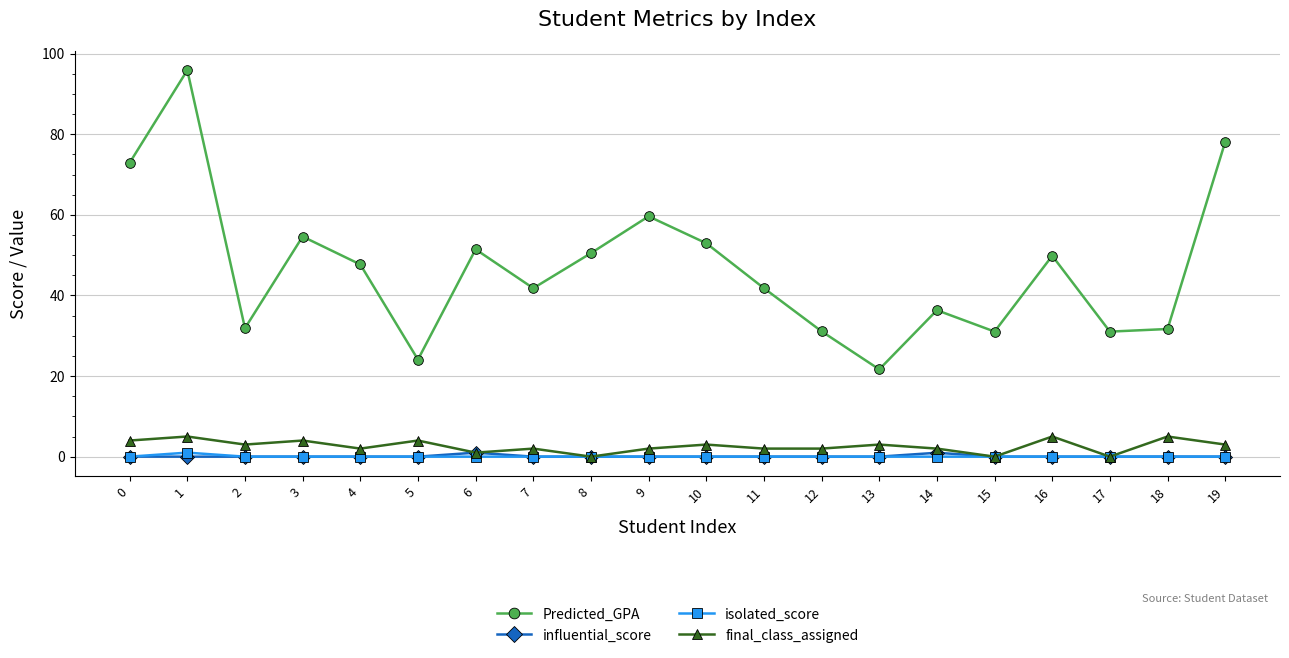

True or false: influential_score and Predicted_GPA intersect in this chart.

False